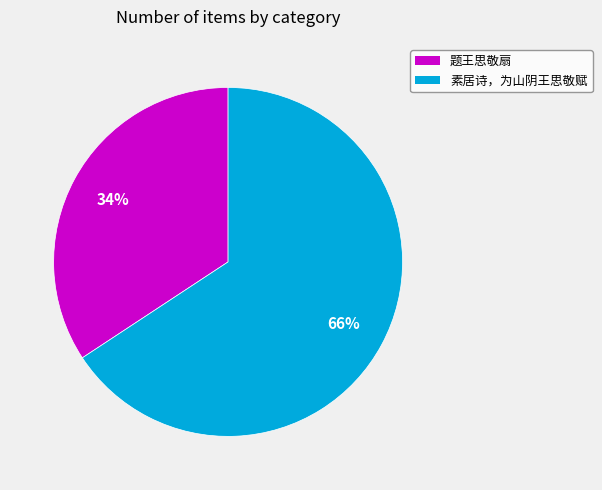

What percentage is the 题王思敬扇 slice, to the nearest percent?

34%